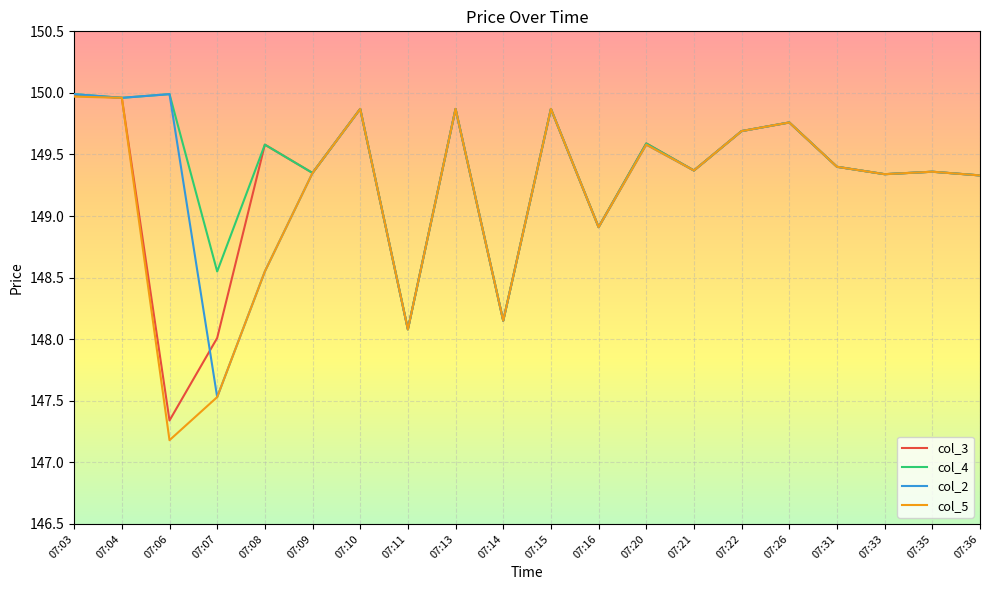

In col_2, how many points are lower than both neighbors (excluding endpoints)?

7